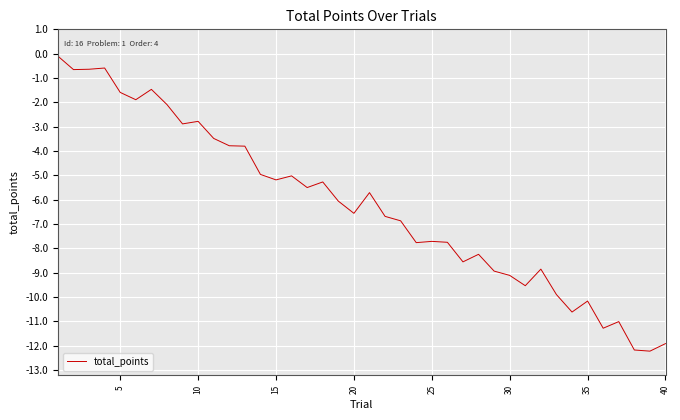

What is the minimum value shown in the chart?

-12.2